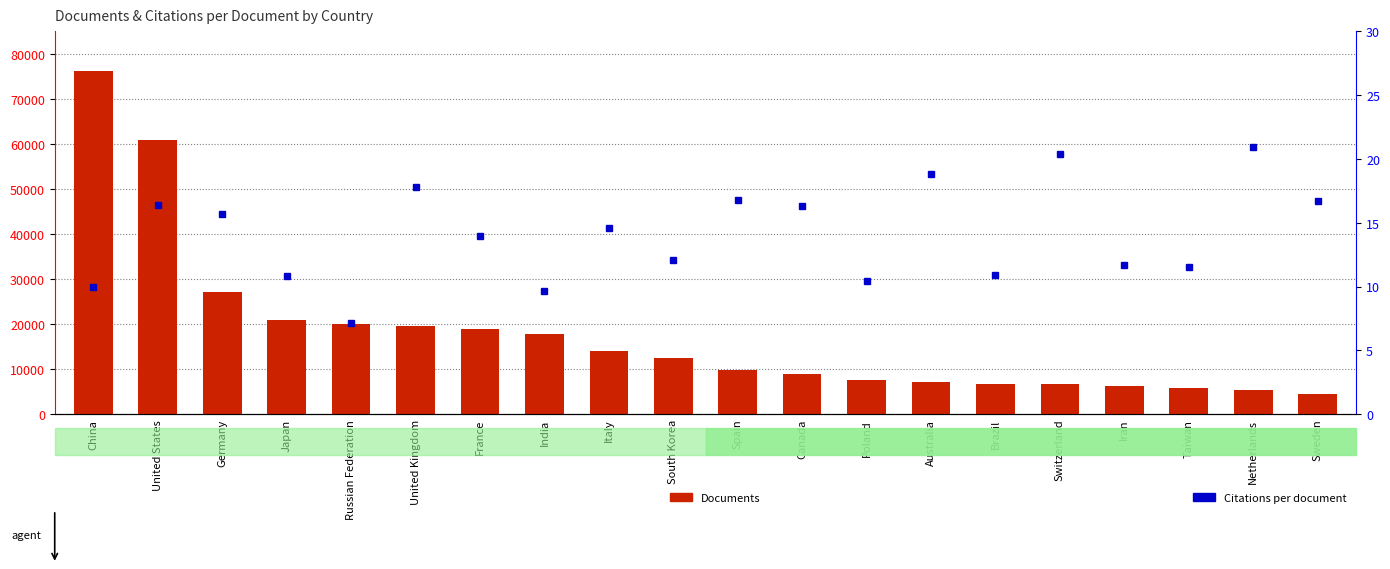

What is the average value of the Documents series?

17863.2